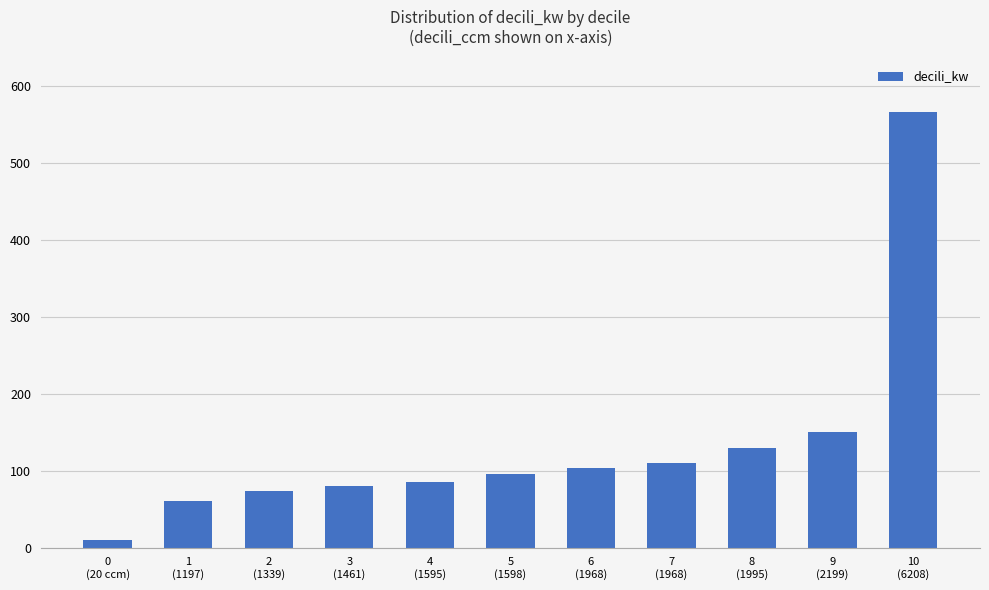

What is the label of the 8th bar from the left?

7
(1968)